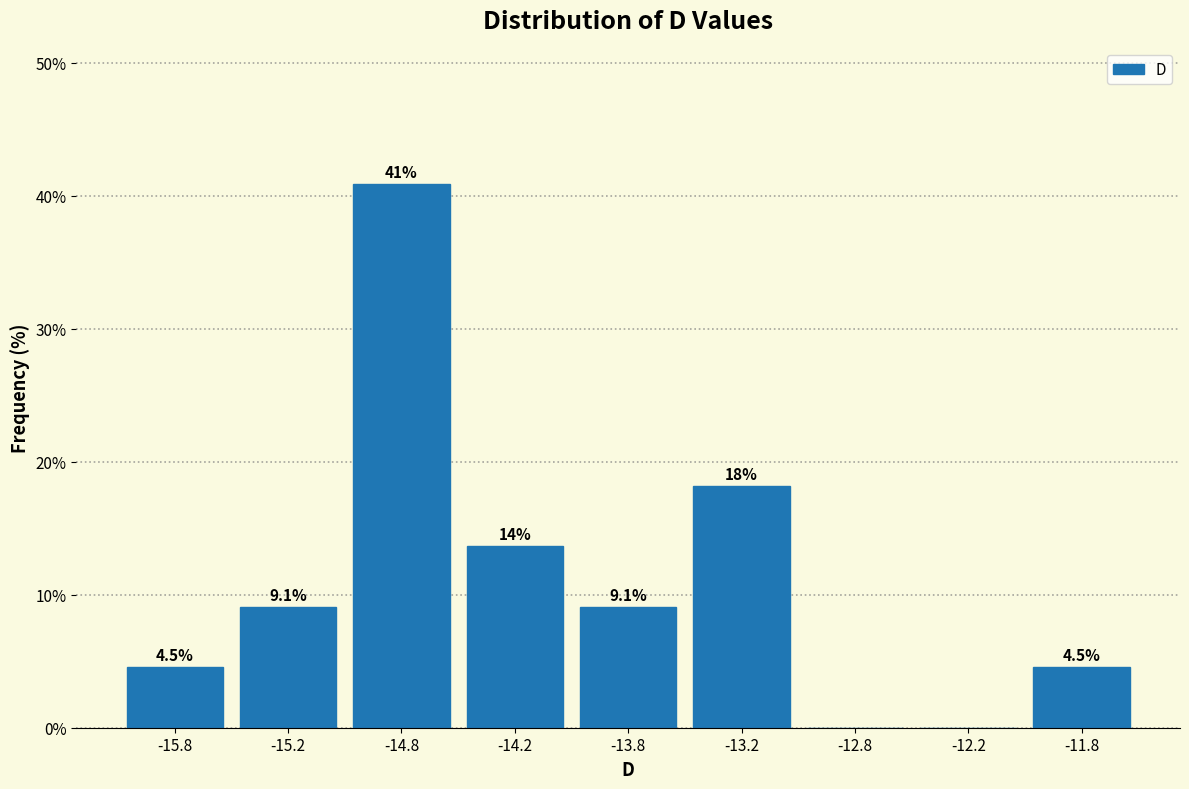

Reading left to right, extract all data points from this chart.

-15.8=4.5	-15.2=9.1	-14.8=40.9	-14.2=13.6	-13.8=9.1	-13.2=18.2	-12.8=0.0	-12.2=0.0	-11.8=4.5